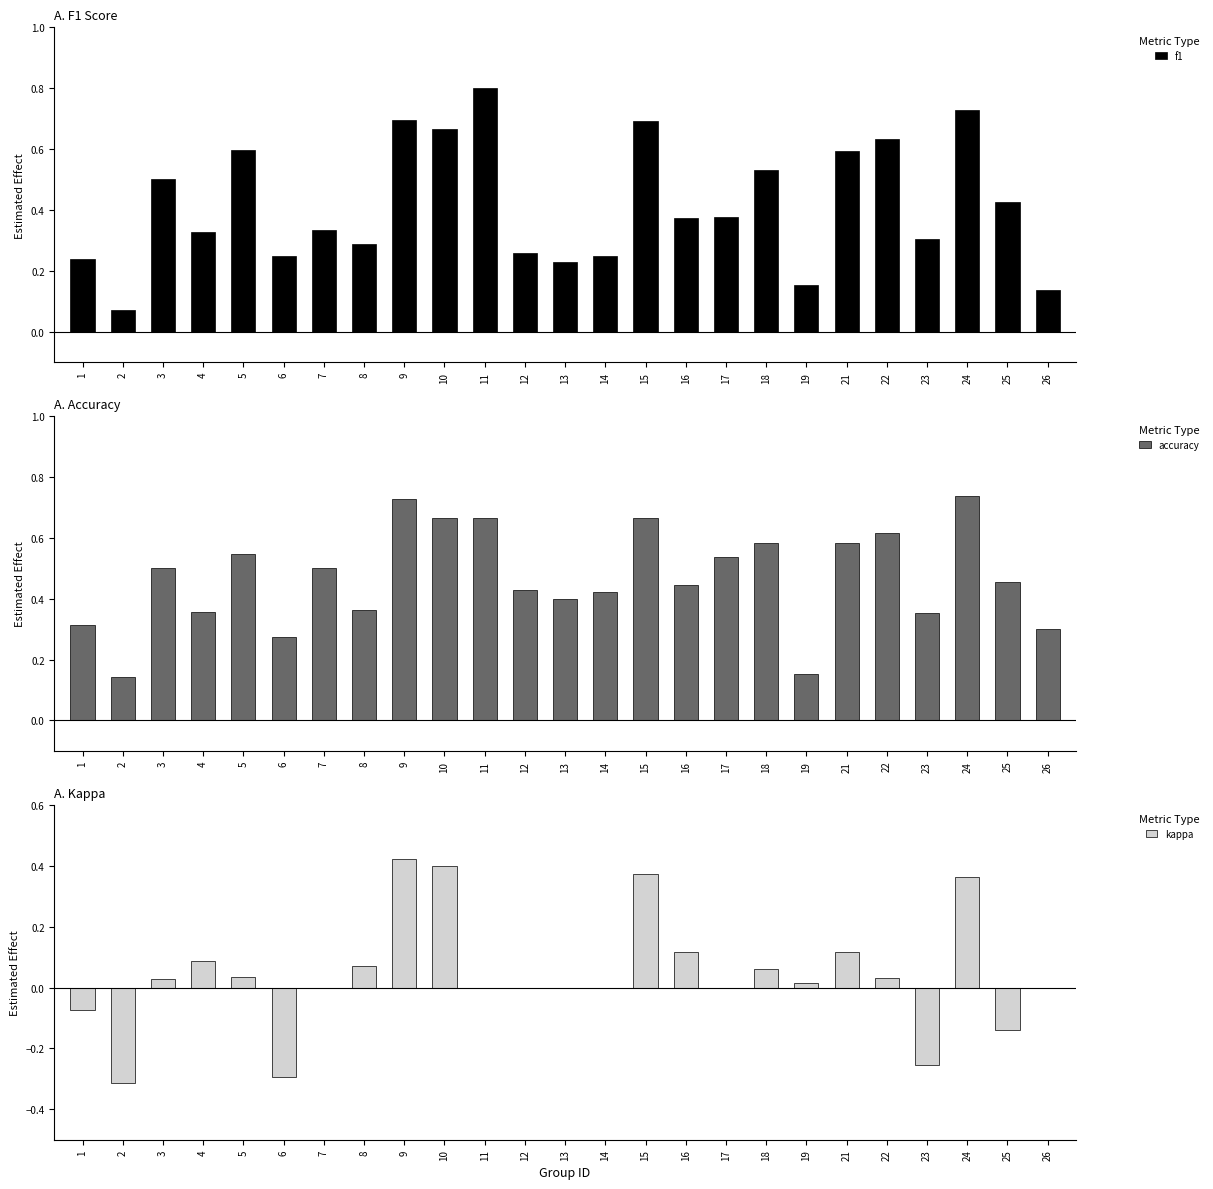

At how many categories does at least one series exceed 0?

25